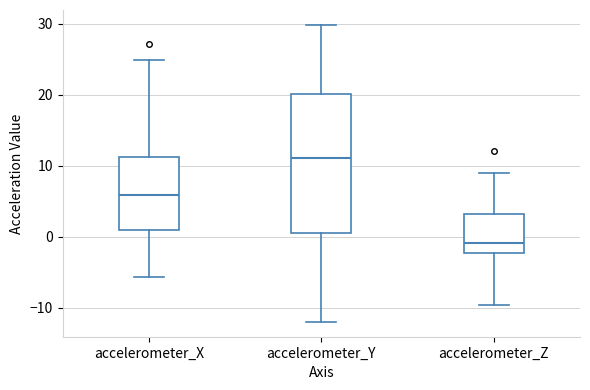

Which box's median line is the lowest?

accelerometer_Z